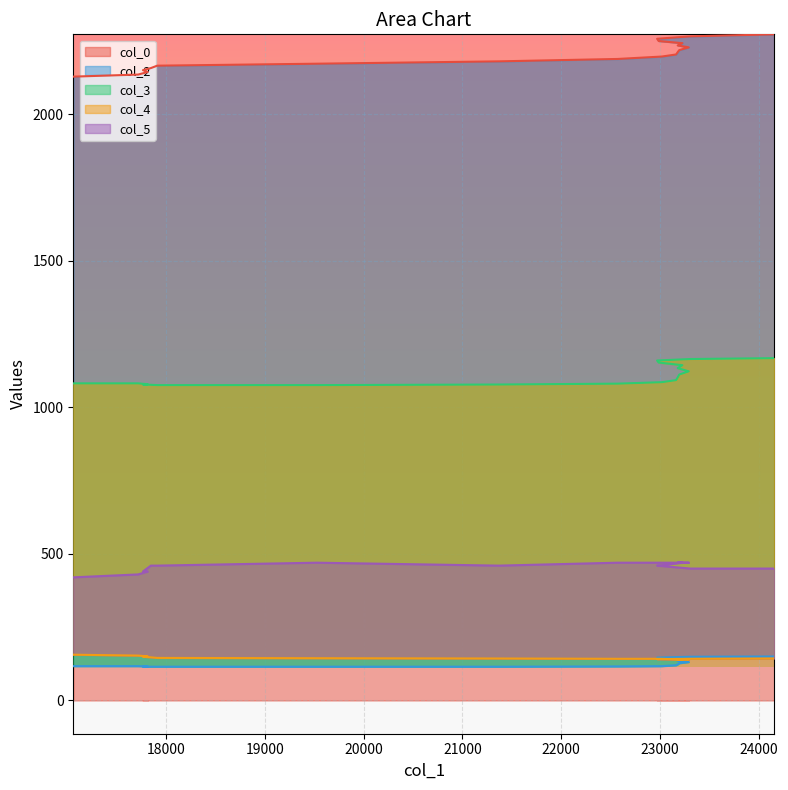

Rank the series by their maximum value, from highest to lowest.

col_0, col_3, col_5, col_4, col_2